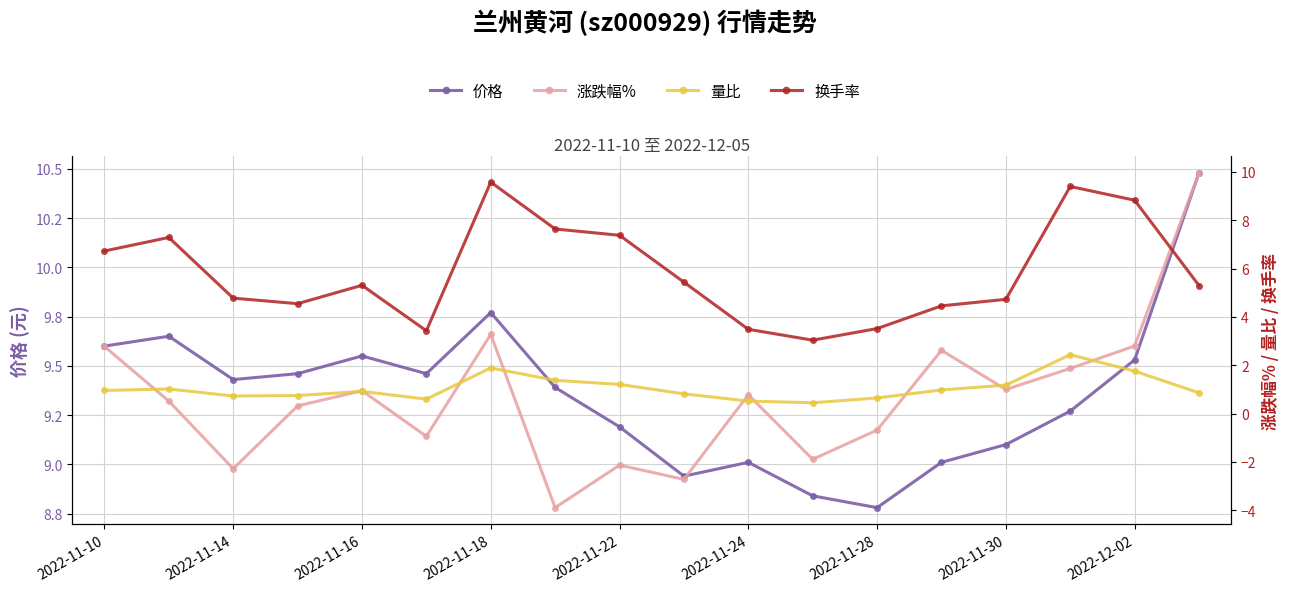

How many categories are shown in the chart?

18